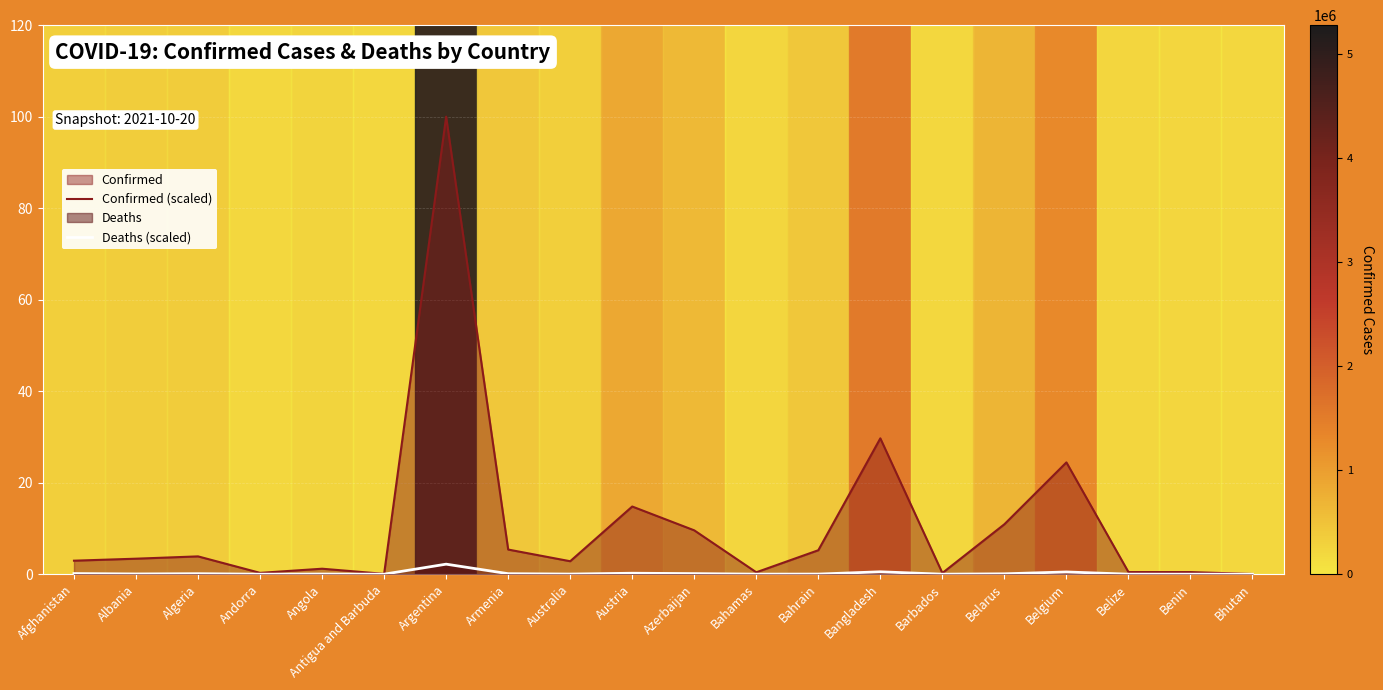

Which series has the largest range (max minus min)?

Confirmed (scaled)